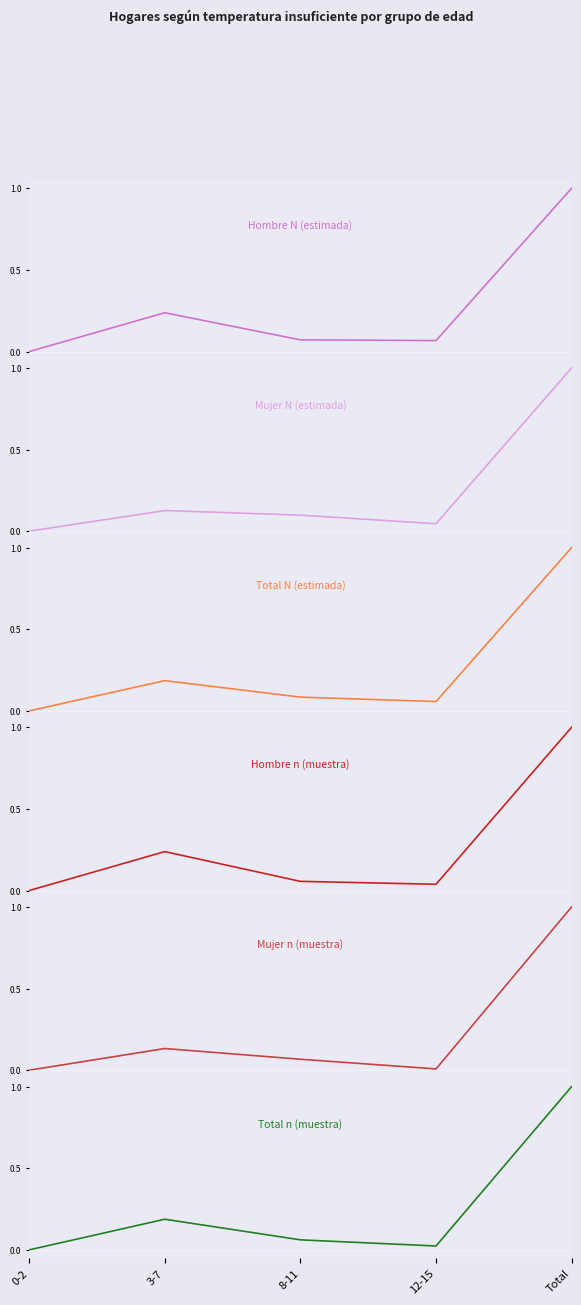

The value of Total N (estimada) at Total is 1.0. True or false?

True